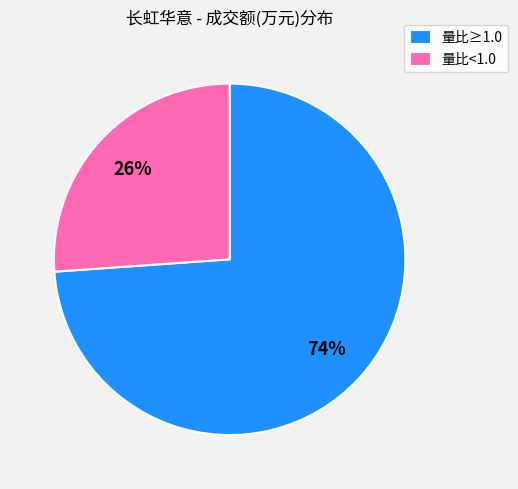

Is the sum of 量比≥1.0 and 量比<1.0 greater than half?

Yes